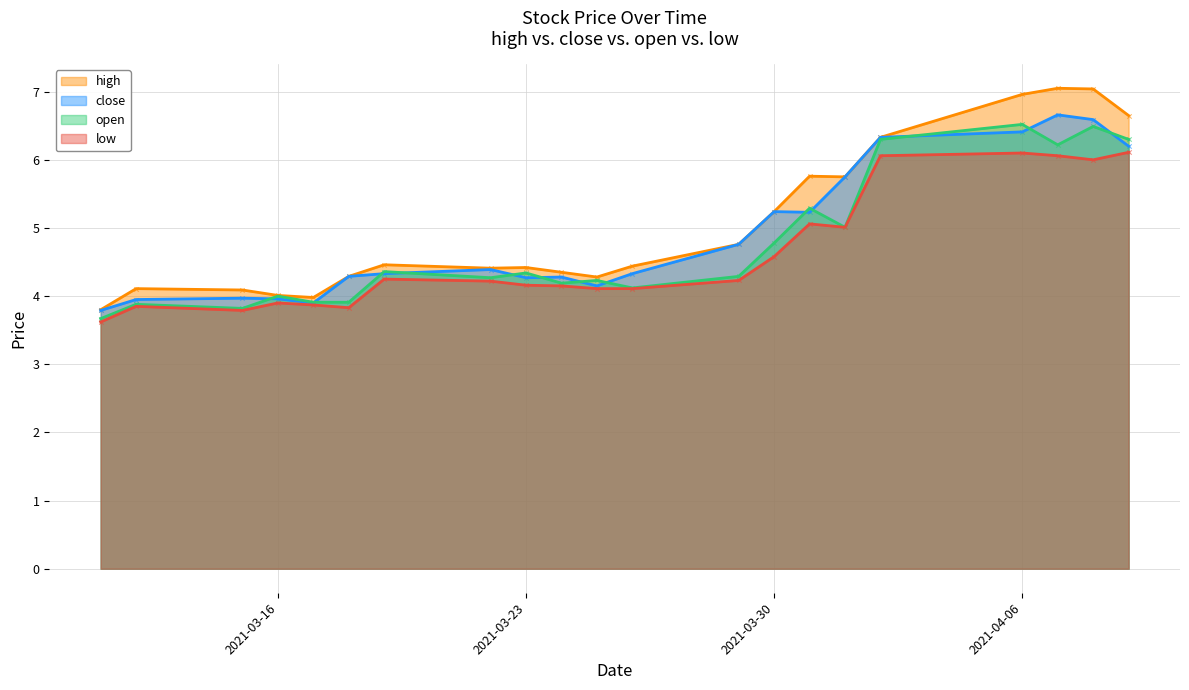

Which series has the largest total across all categories?

high